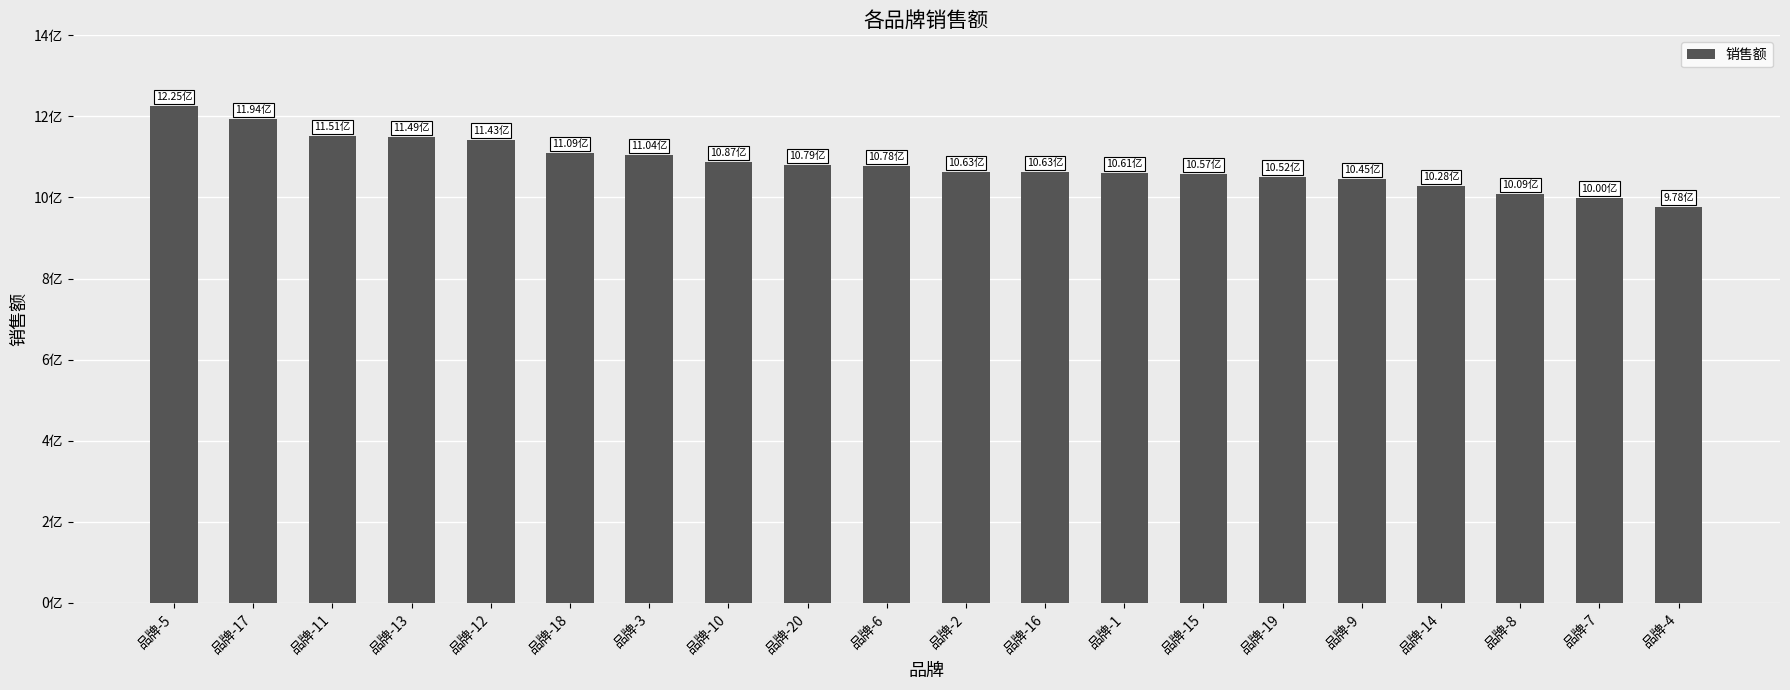

What is the sum of all values?

21676267396.4